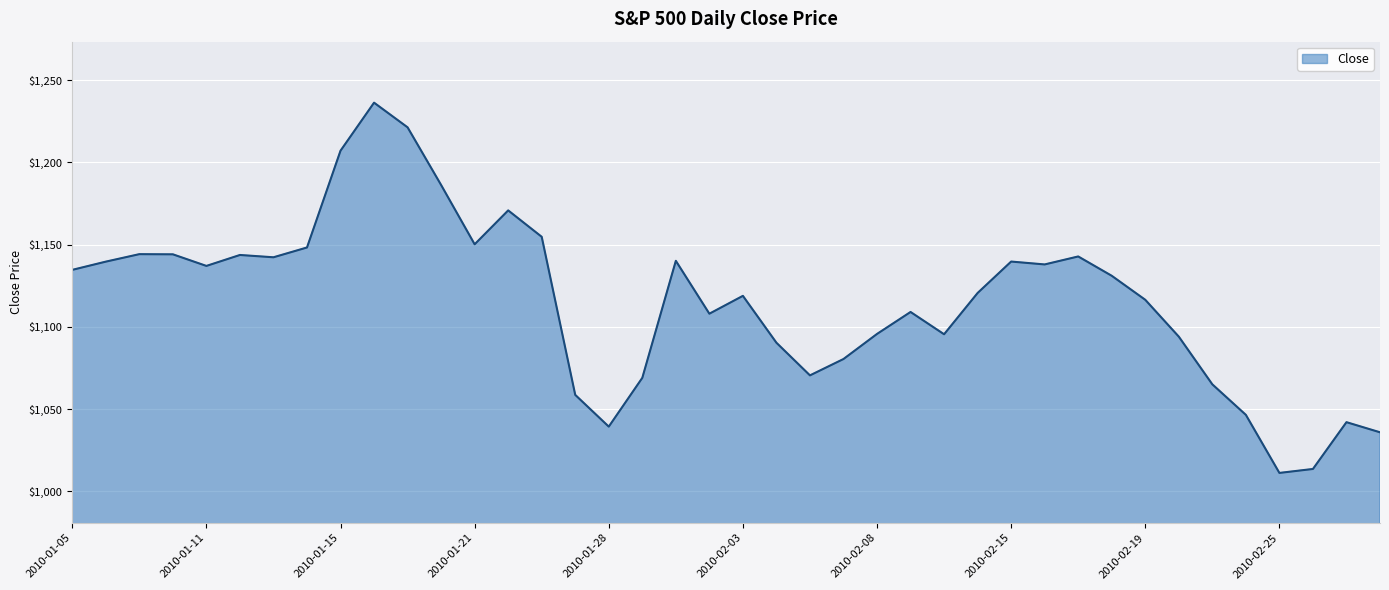

True or false: there are more than 2 points higher than both neighbors.

True